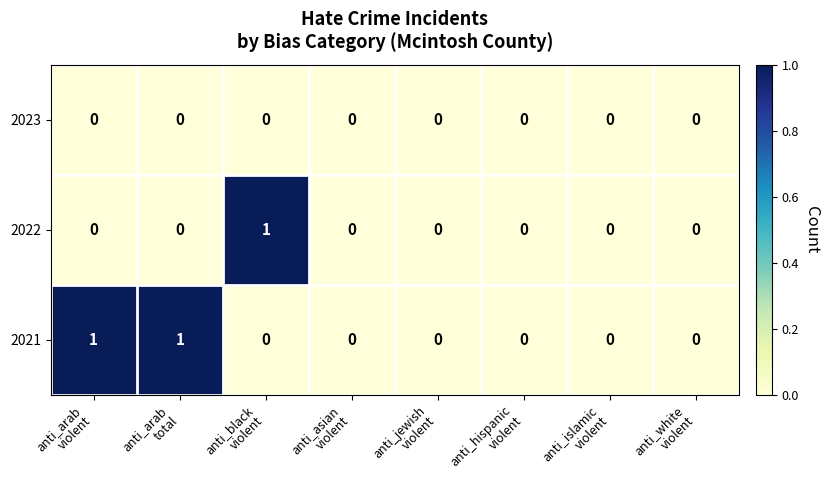

Reading left to right, extract all data points from this chart.

2023: 0	0	0	0	0	0	0	0
2022: 0	0	1	0	0	0	0	0
2021: 1	1	0	0	0	0	0	0